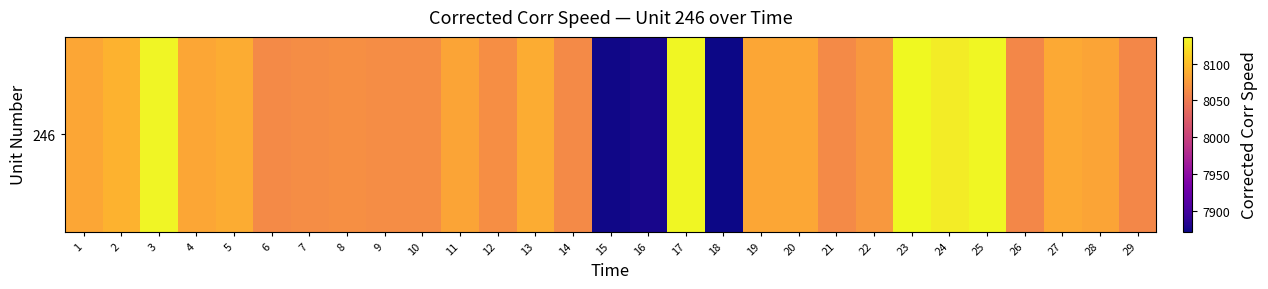

What is the minimum value shown in the chart?

7872.3